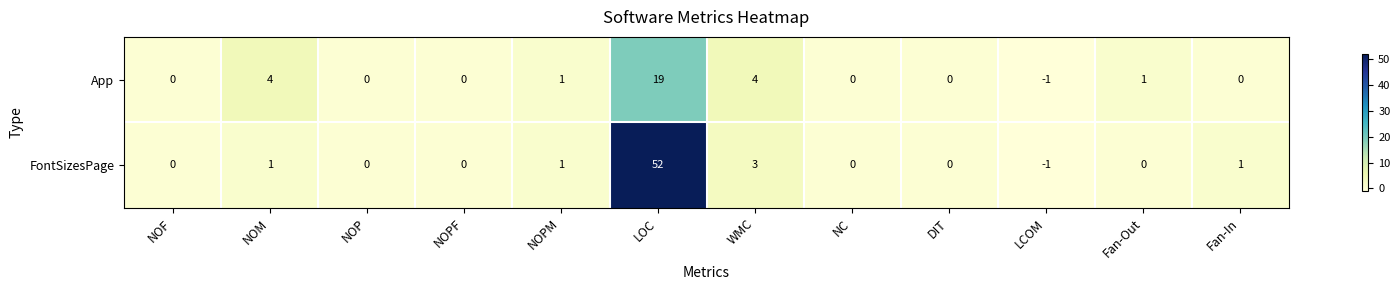

Where is FontSizesPage nearest to the value 25?

WMC